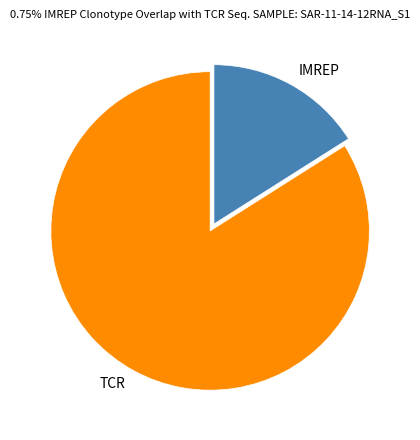

Does TCR account for over 50% of the chart?

Yes